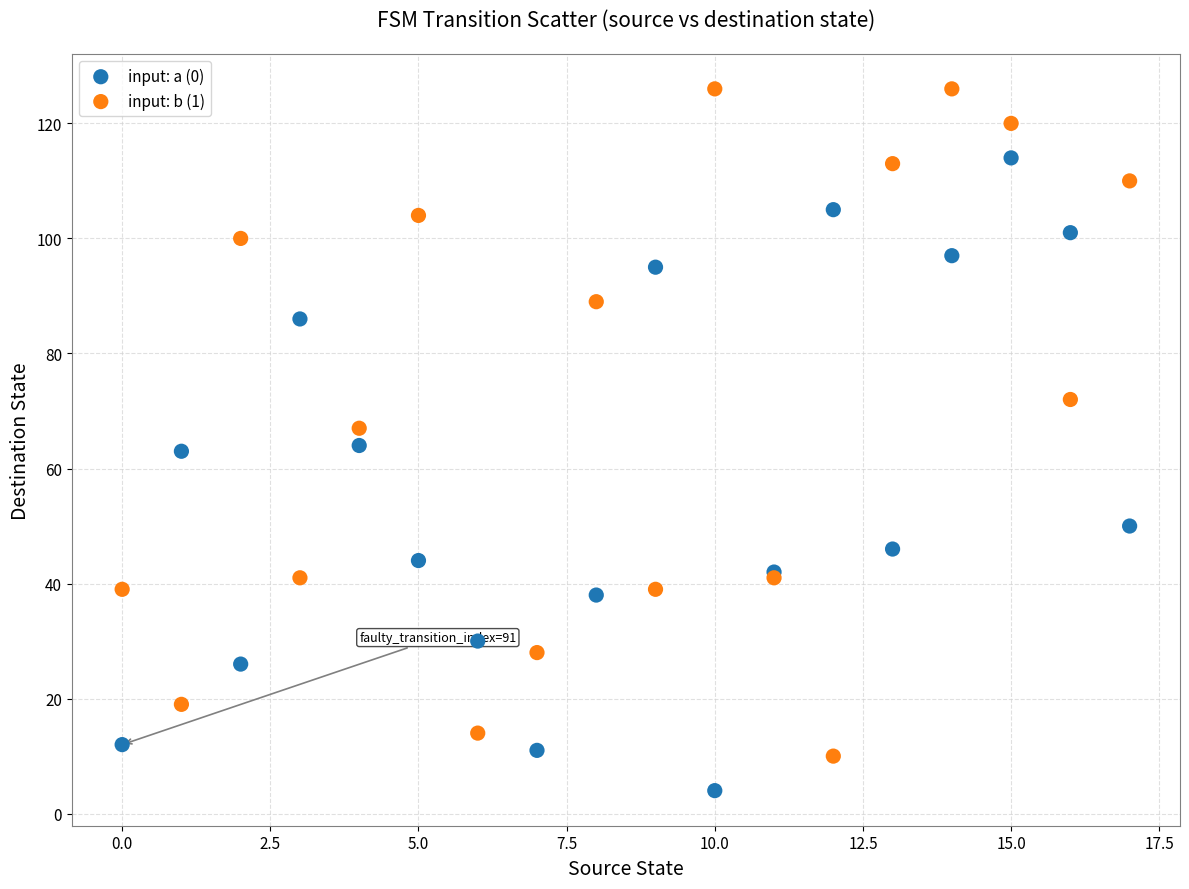

Which series has the largest Y range (max minus min)?

input: b (1)